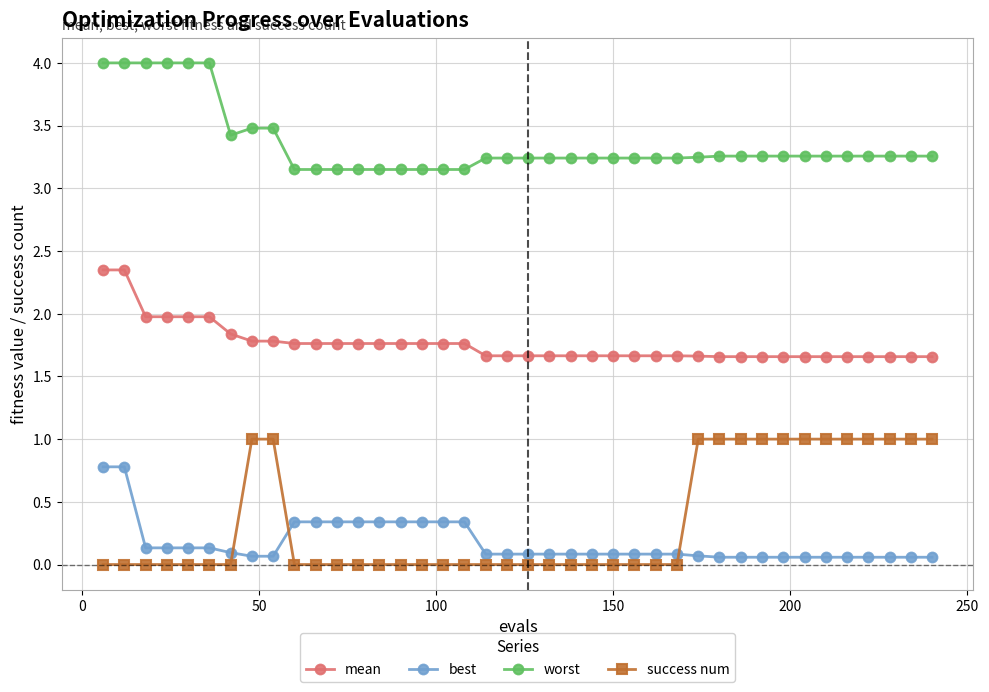

What is the maximum value for worst?

4.0